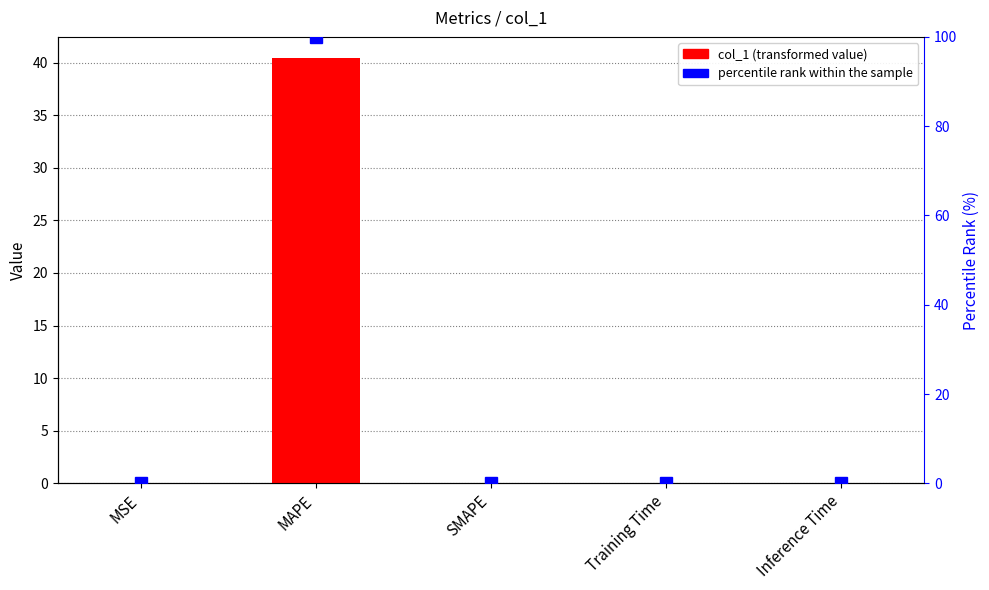

Rank the series by their average value, from lowest to highest.

col_1, percentile rank within the sample